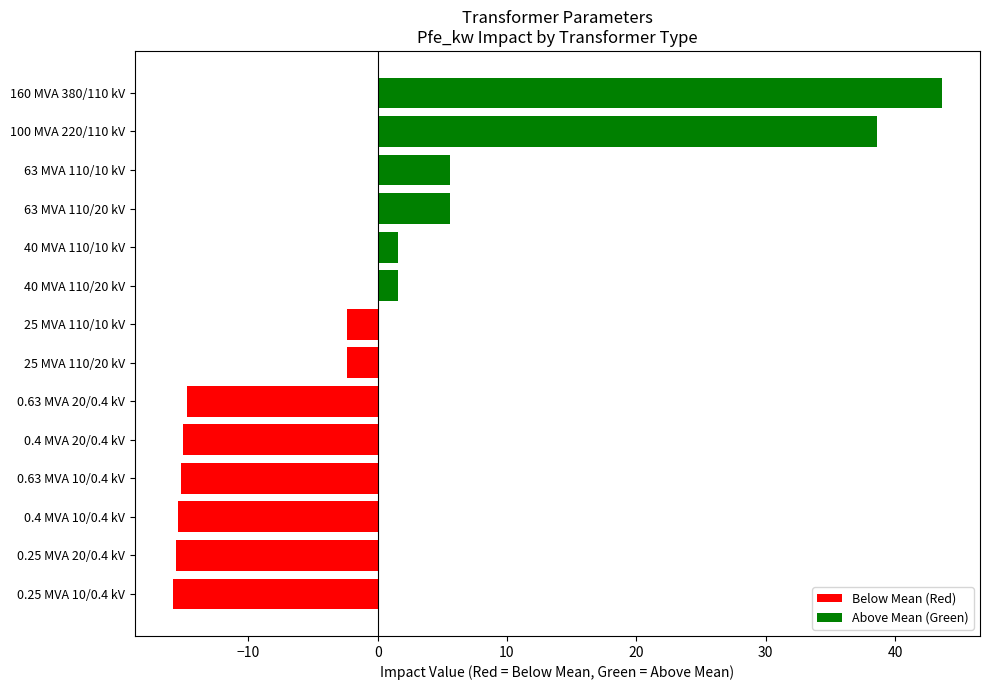

What is the smallest value displayed?

-15.8